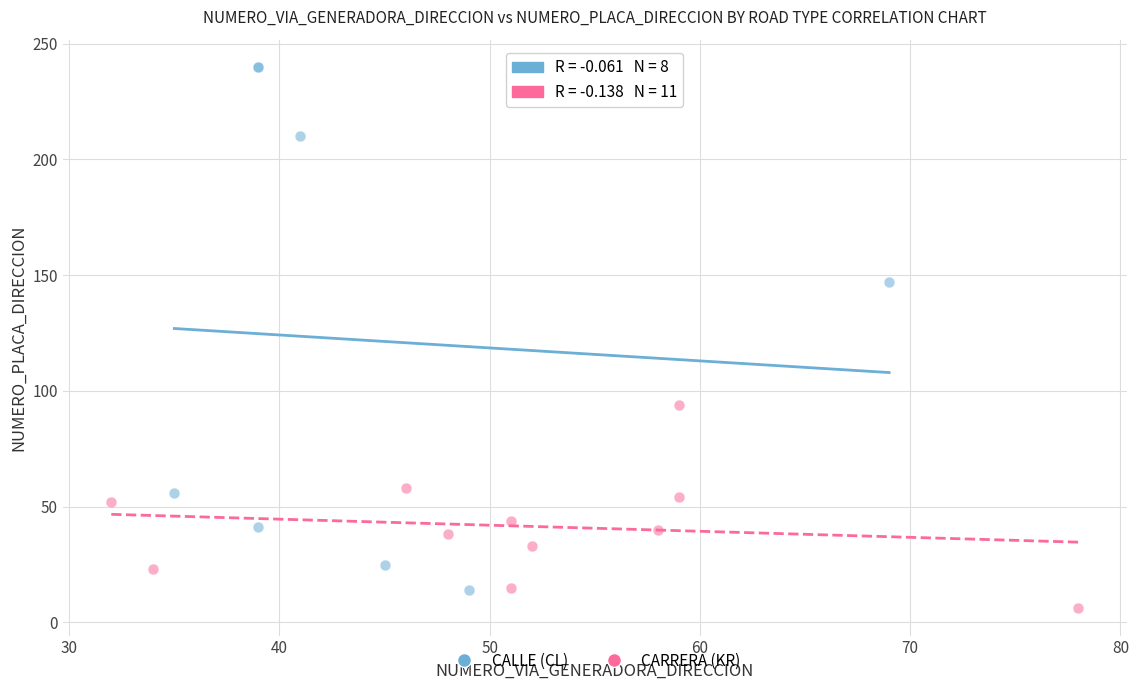

Which series has the widest spread of Y values?

CALLE (CL)